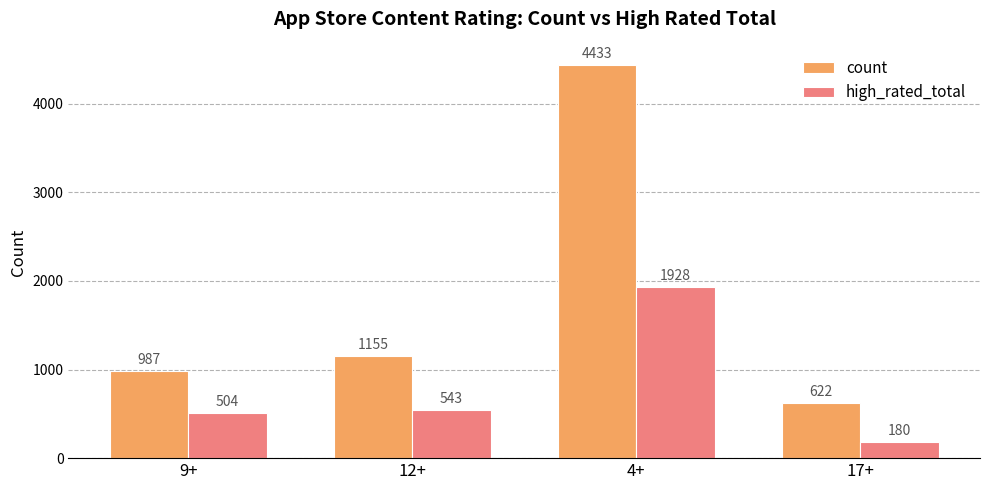

Which series has the largest range (max minus min)?

count